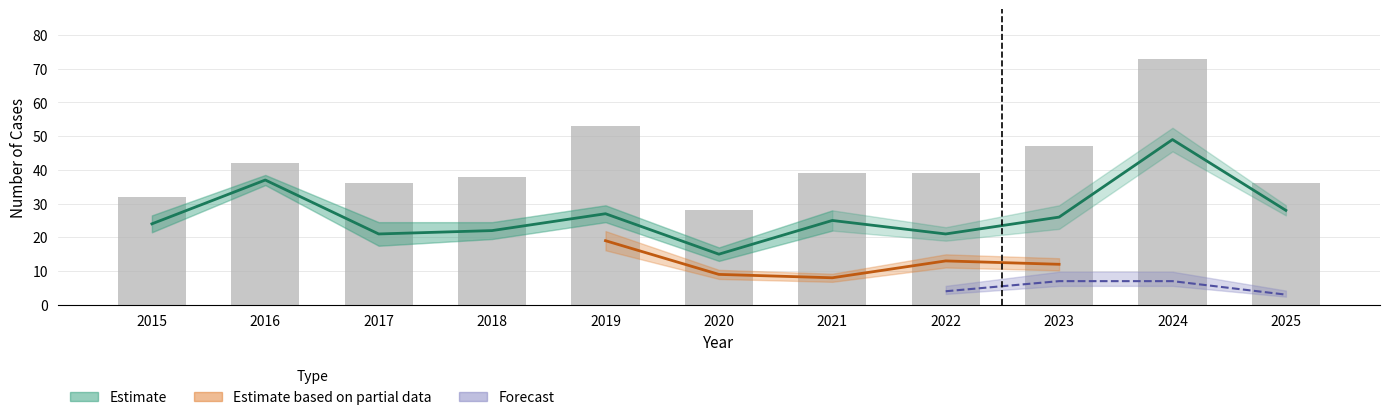

Approximately how many times larger is the value at 2015 compared to 2020?

1.1